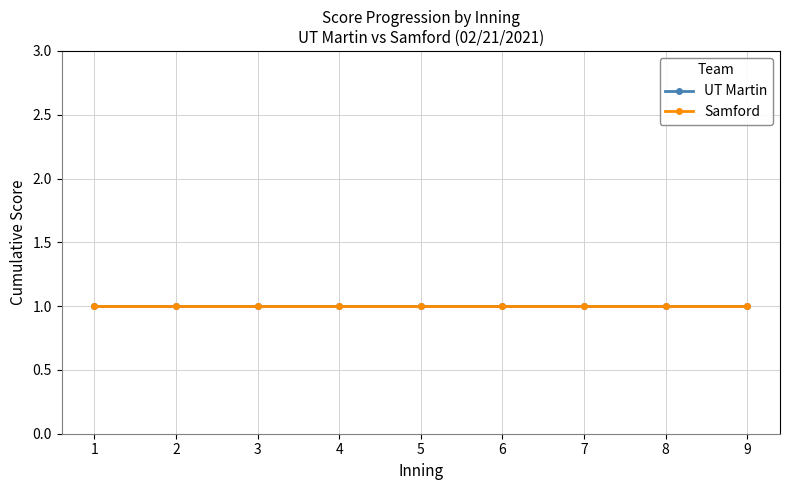

Which series has the largest total across all categories?

UT Martin Score